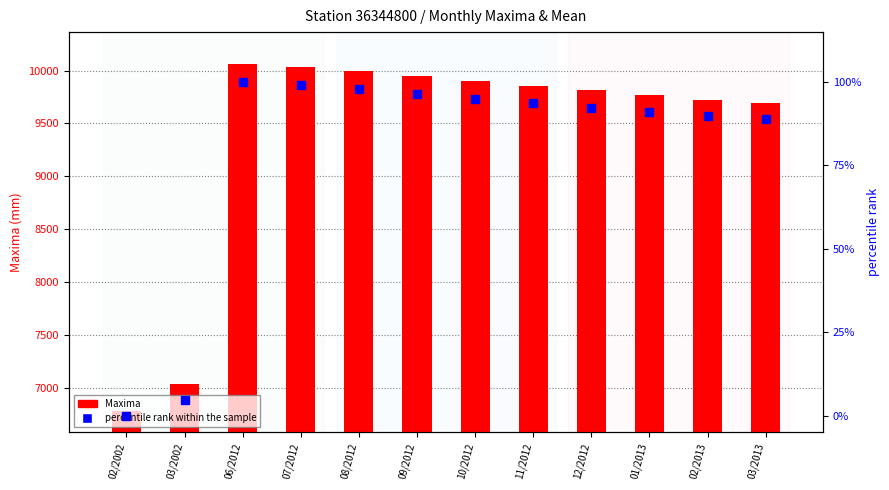

At how many categories does at least one series exceed 2595?

12